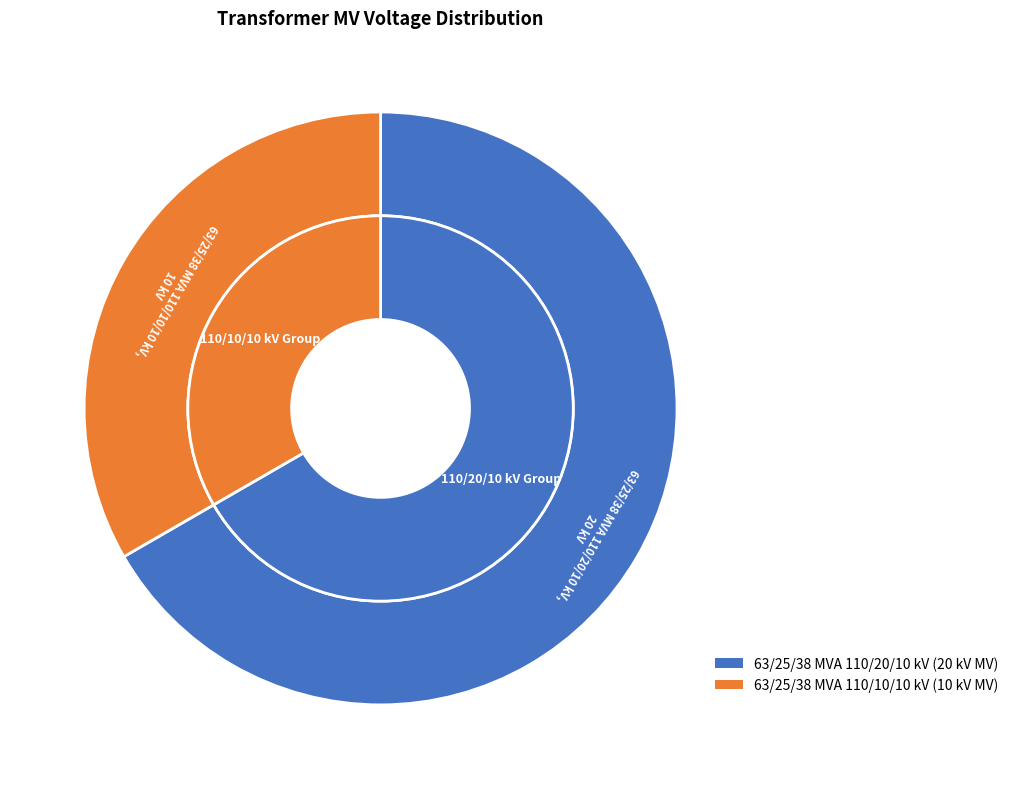

Count the number of slices in the pie.

2